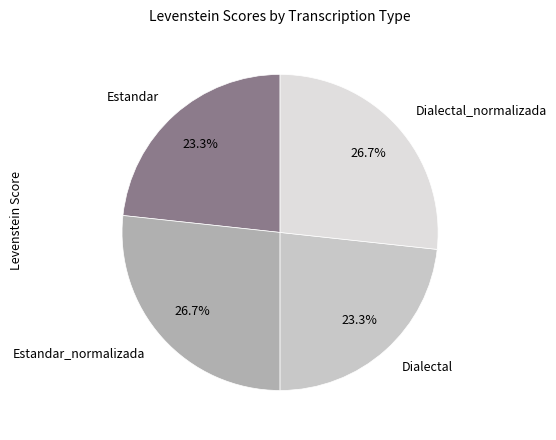

Approximately how many times larger is the value at Estandar compared to Dialectal?

1.0